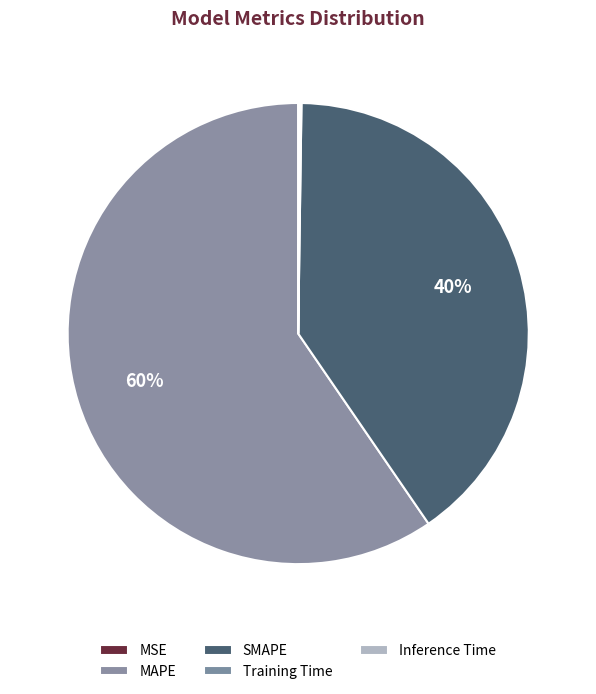

To the nearest percent, what is the combined percentage of SMAPE and Training Time?

40%